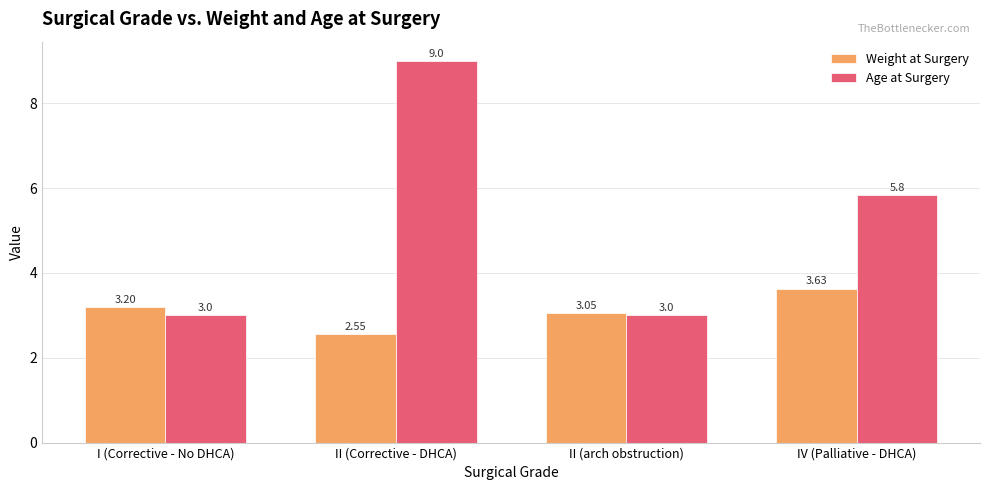

What is the highest value of the Age at Surgery series?

9.0